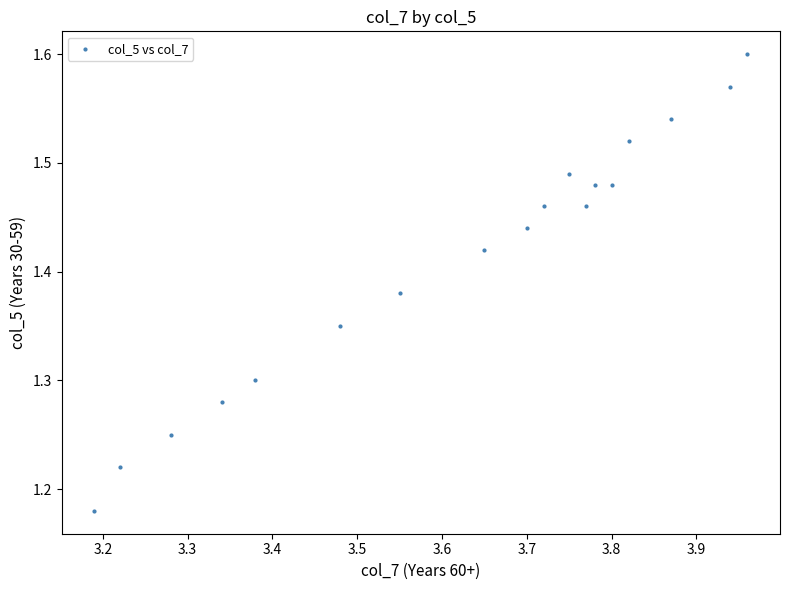

What is the range of X values (max minus min)?

0.8